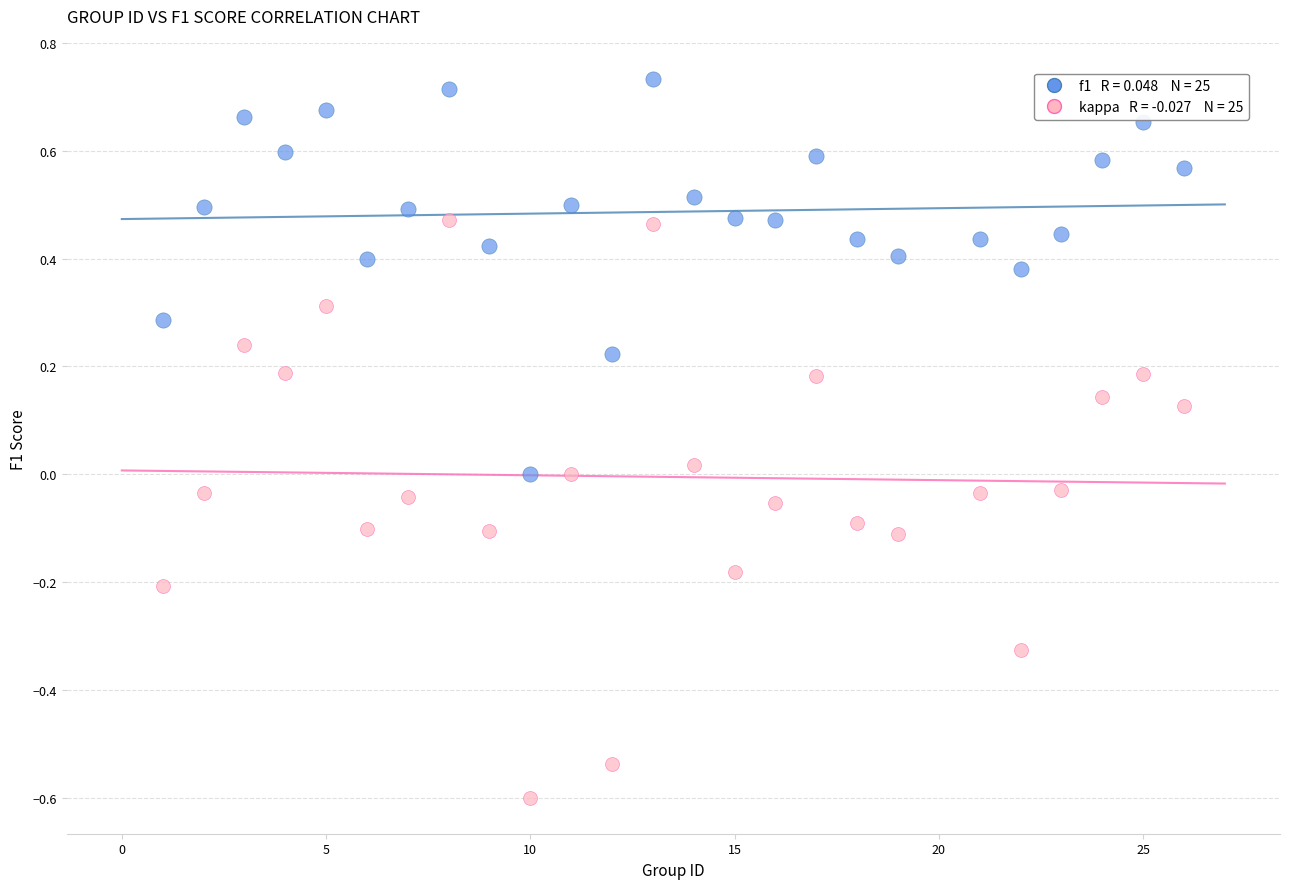

Across all data points, what is the range of Y values (max minus min)?

1.3